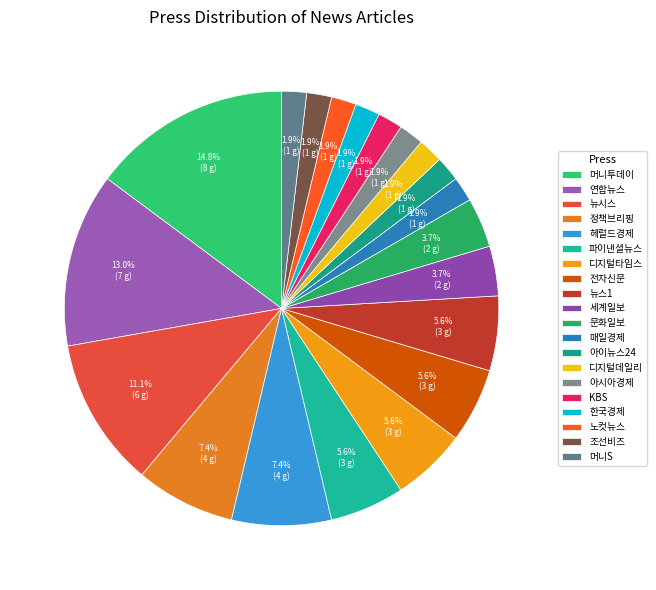

How many slices are in this pie chart?

20